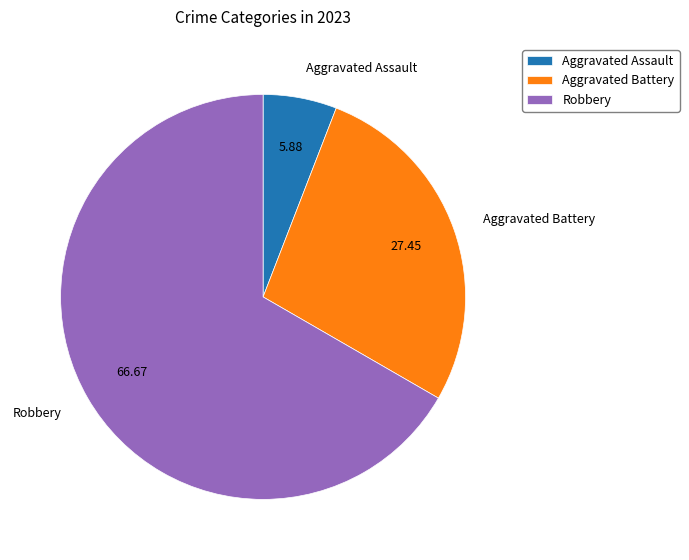

Combined, do Aggravated Assault and Robbery account for over 50%?

Yes